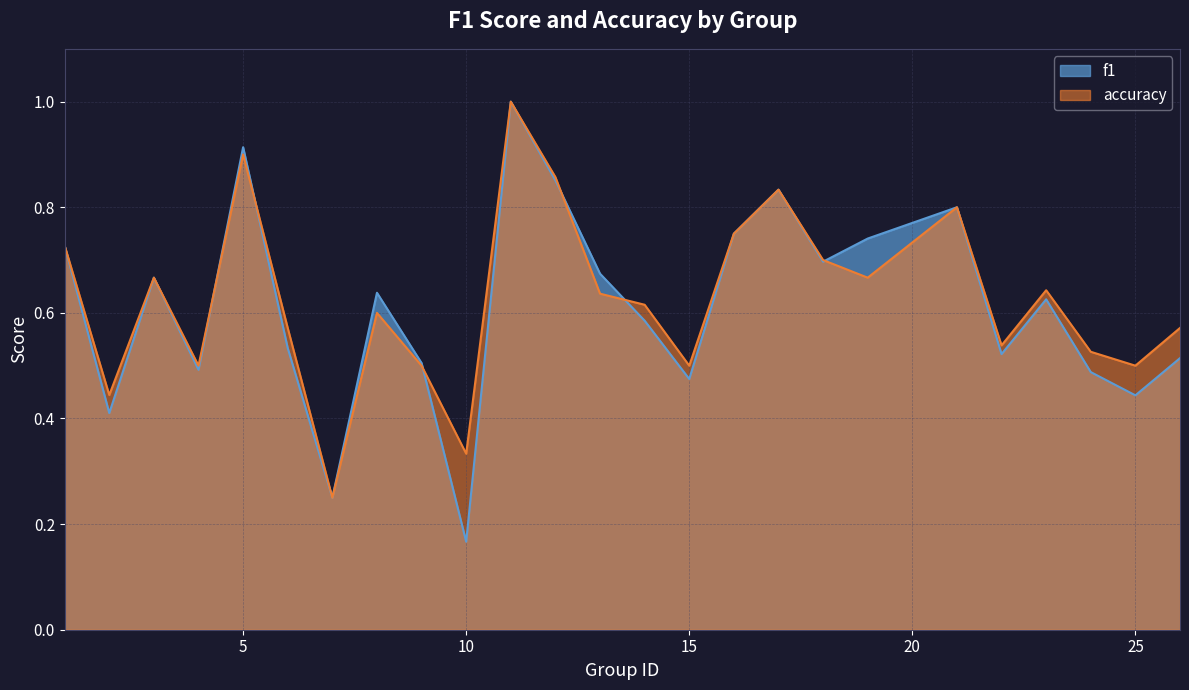

How many lines are shown in the chart?

2